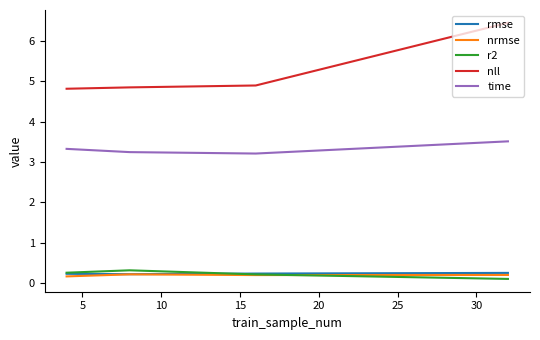

Which series has the largest total across all categories?

nll